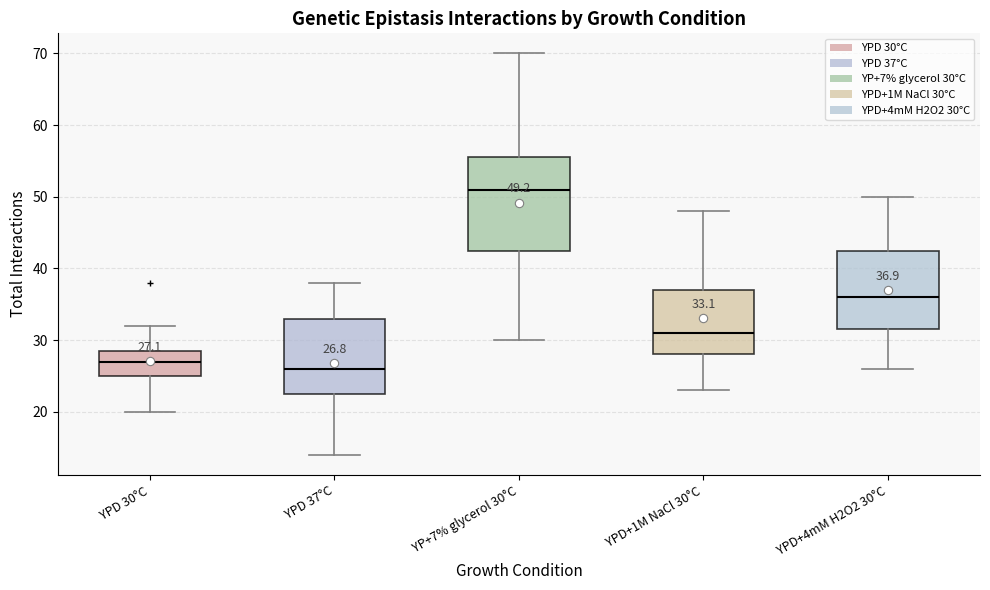

Which box's median line is the lowest?

YPD 37°C